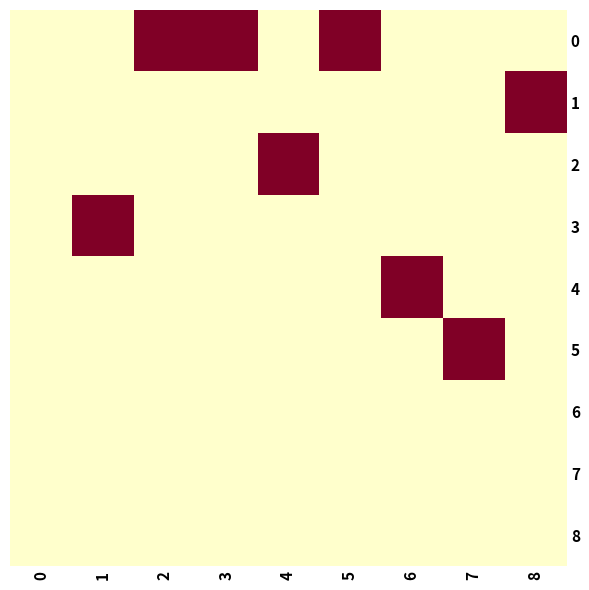

Which series changed the most between 2 and 6?

row_0